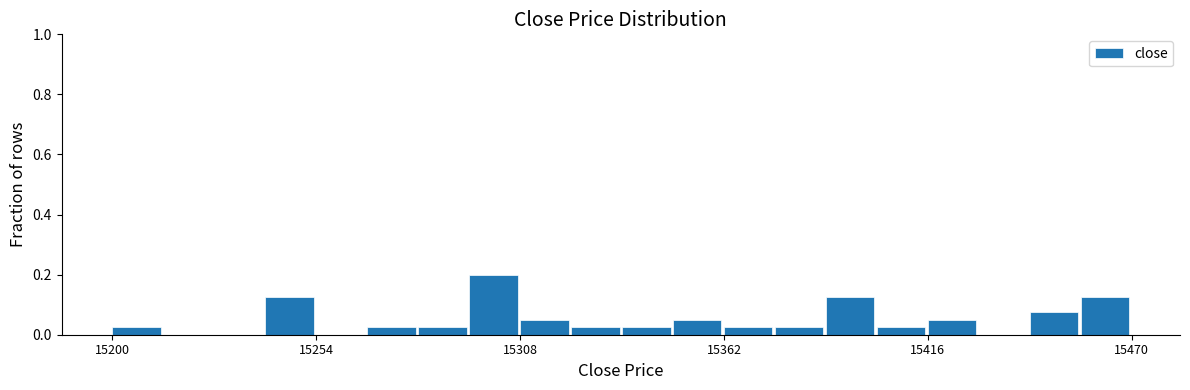

Around what value on the x-axis is the tallest bar? Give the approximate position of its centre, as read against the axis.

15300